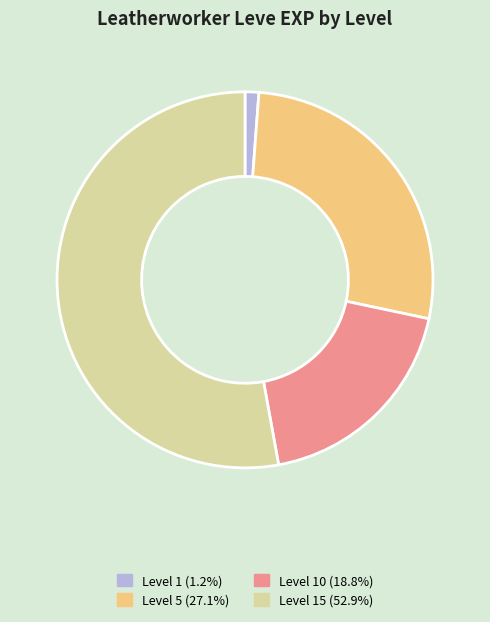

Approximately how many times larger is the value at Level 5 (27.1%) compared to Level 1 (1.2%)?

22.9